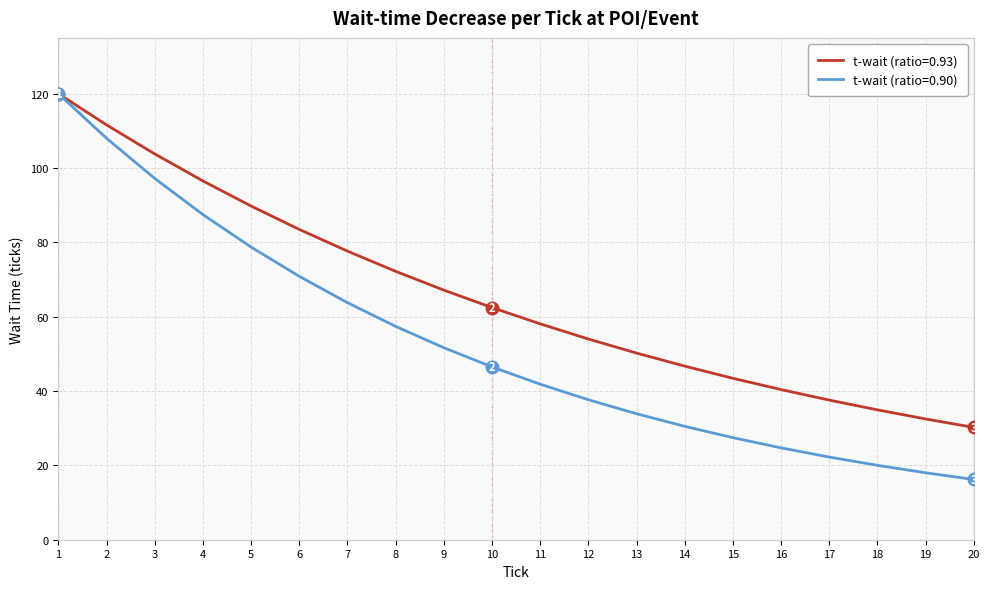

Which label corresponds to the smallest value in the chart?

20